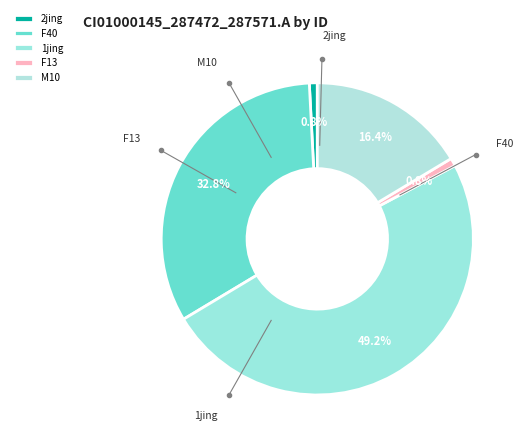

Which slice is the smallest?

2jing